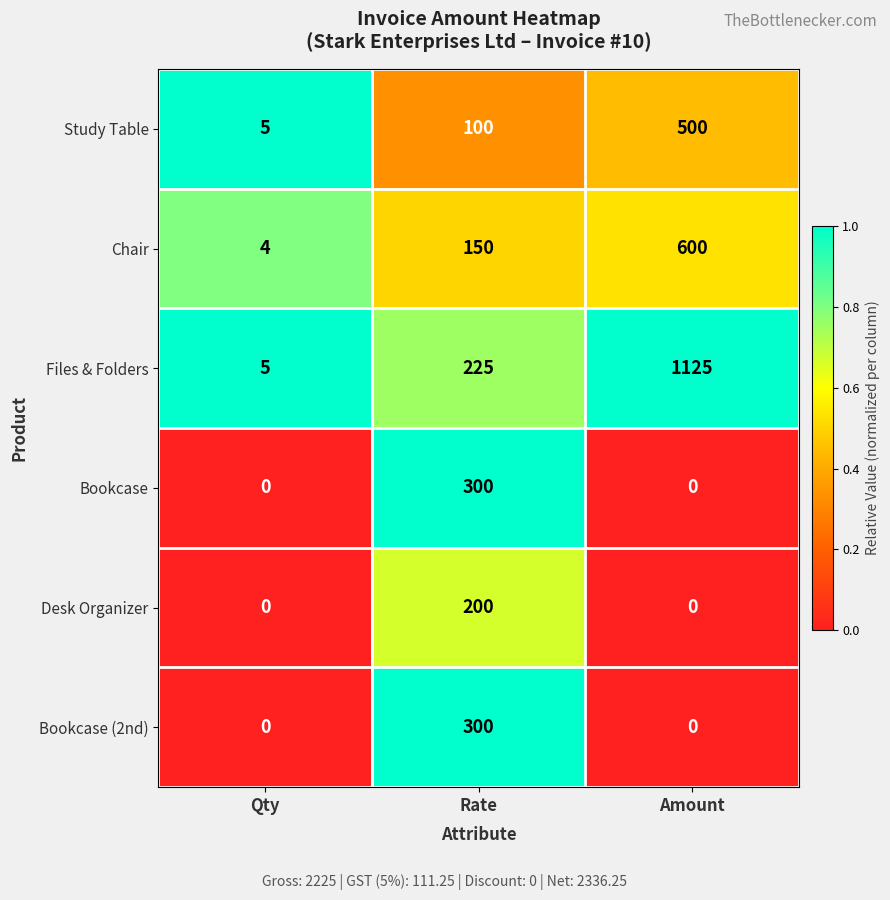

What is the difference between the highest and lowest values at Amount?

1125